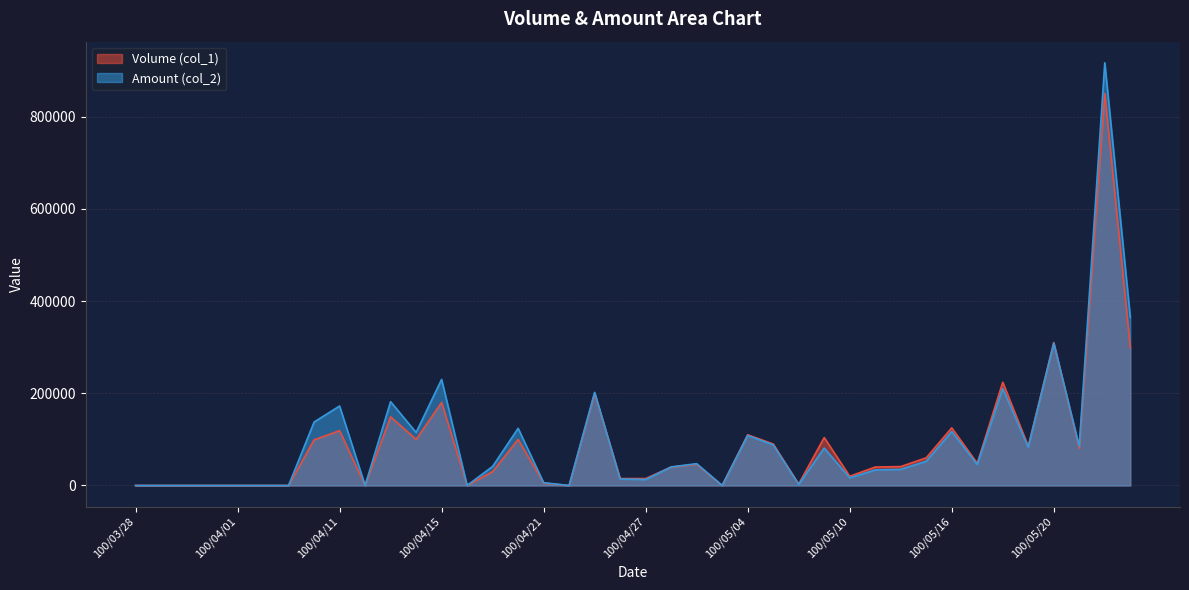

What value does the Volume (col_1) series have at 100/05/25, to the nearest 10?

299000